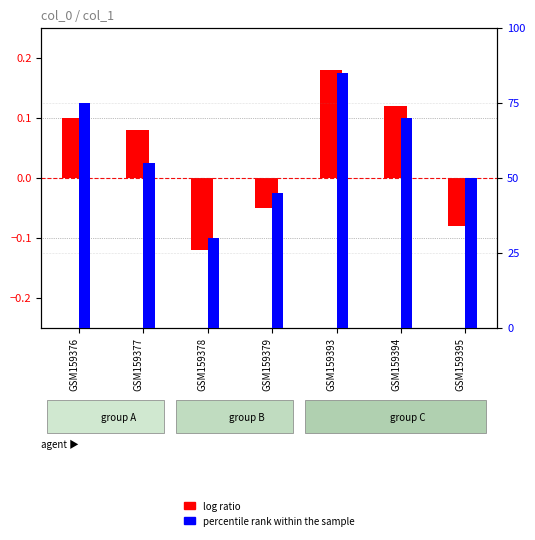

What is the difference between the second highest and second lowest values in the log ratio series?

0.2